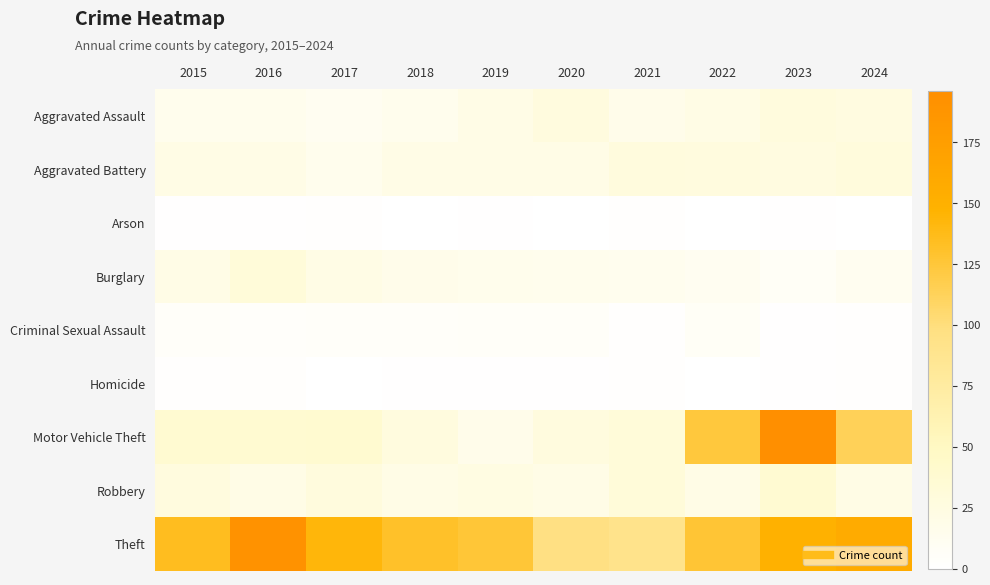

Reading left to right, what are all the values shown in this chart?

Aggravated Assault: 2015=15	2016=15	2017=12	2018=15	2019=21	2020=27	2021=17	2022=22	2023=28	2024=26
Aggravated Battery: 2015=22	2016=21	2017=15	2018=20	2019=21	2020=20	2021=28	2022=27	2023=26	2024=29
Arson: 2015=1	2016=1	2017=2	2018=0	2019=1	2020=0	2021=2	2022=0	2023=1	2024=0
Burglary: 2015=20	2016=32	2017=22	2018=17	2019=16	2020=15	2021=14	2022=12	2023=7	2024=13
Criminal Sexual Assault: 2015=5	2016=4	2017=5	2018=5	2019=6	2020=6	2021=2	2022=7	2023=1	2024=2
Homicide: 2015=2	2016=3	2017=0	2018=1	2019=1	2020=1	2021=2	2022=0	2023=1	2024=2
Motor Vehicle Theft: 2015=38	2016=38	2017=39	2018=27	2019=17	2020=27	2021=32	2022=124	2023=196	2024=114
Robbery: 2015=27	2016=21	2017=28	2018=20	2019=24	2020=20	2021=32	2022=20	2023=37	2024=22
Theft: 2015=135	2016=190	2017=143	2018=131	2019=126	2020=97	2021=91	2022=127	2023=149	2024=157